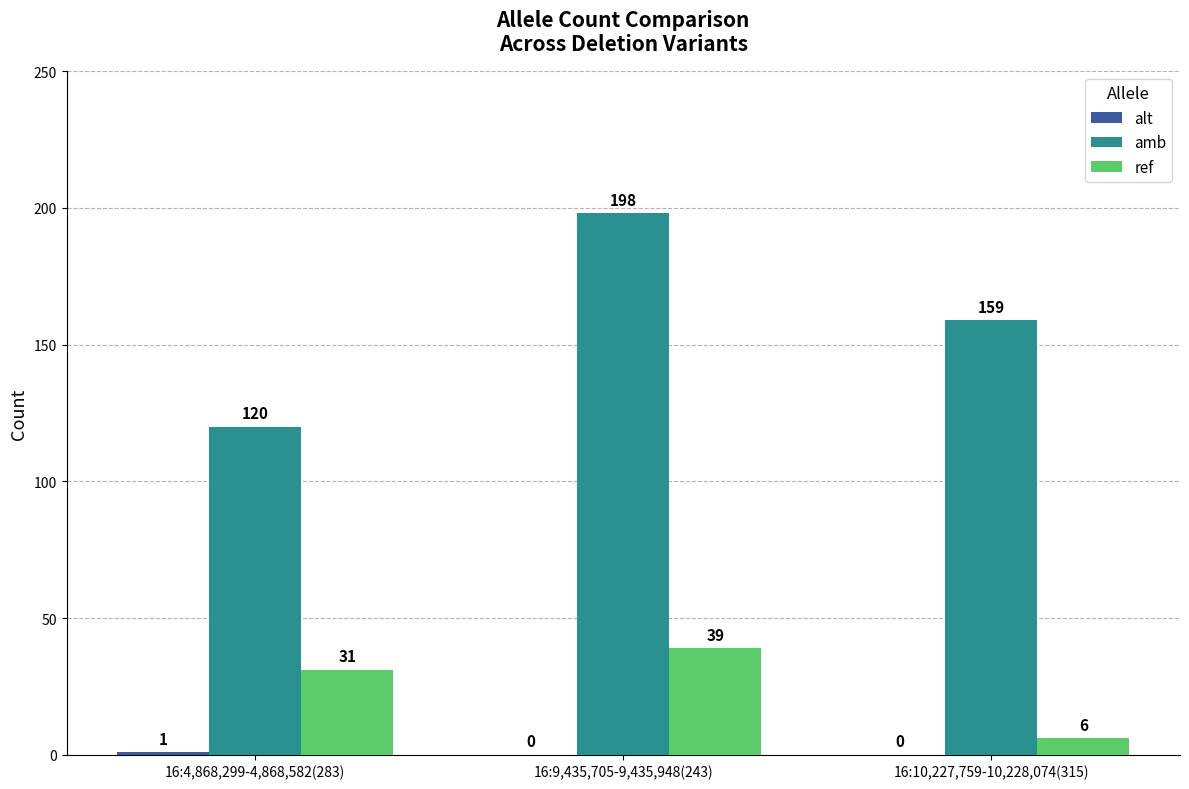

What value does the amb series have at 16:10,227,759-10,228,074(315)?

159